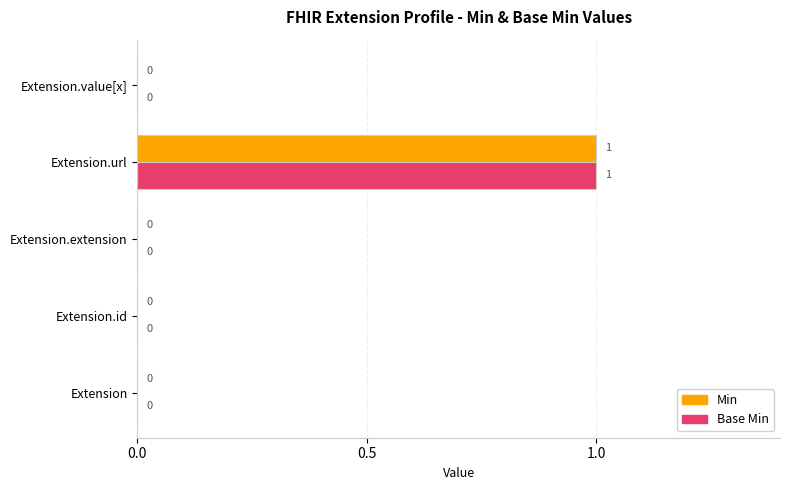

Which label corresponds to the largest value in the chart?

Extension.url